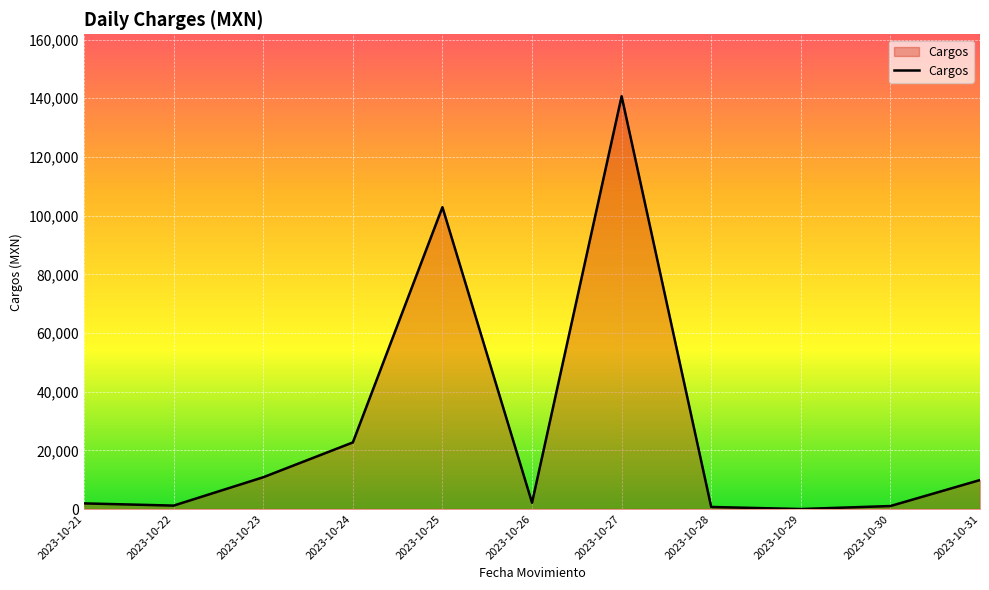

True or false: the data shows 0.0 at 2023-10-29.

True